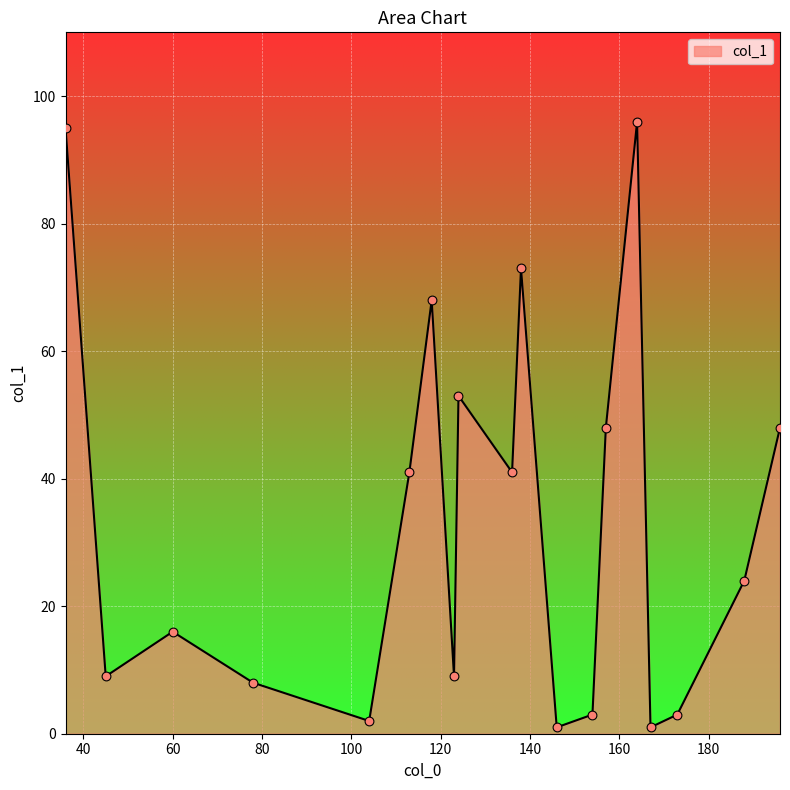

What is the maximum value shown in the chart?

96